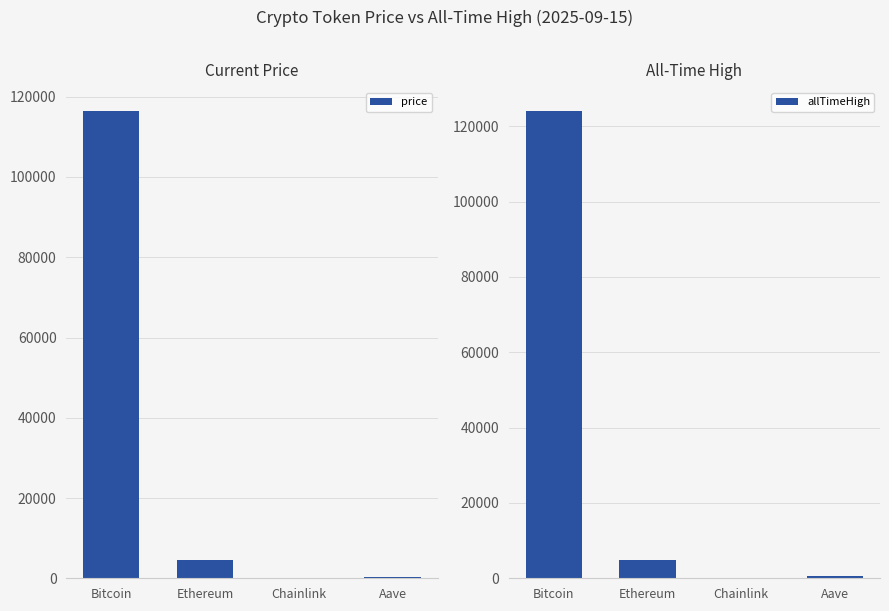

What is the value of the allTimeHigh bar at the 4th from the left?

661.7